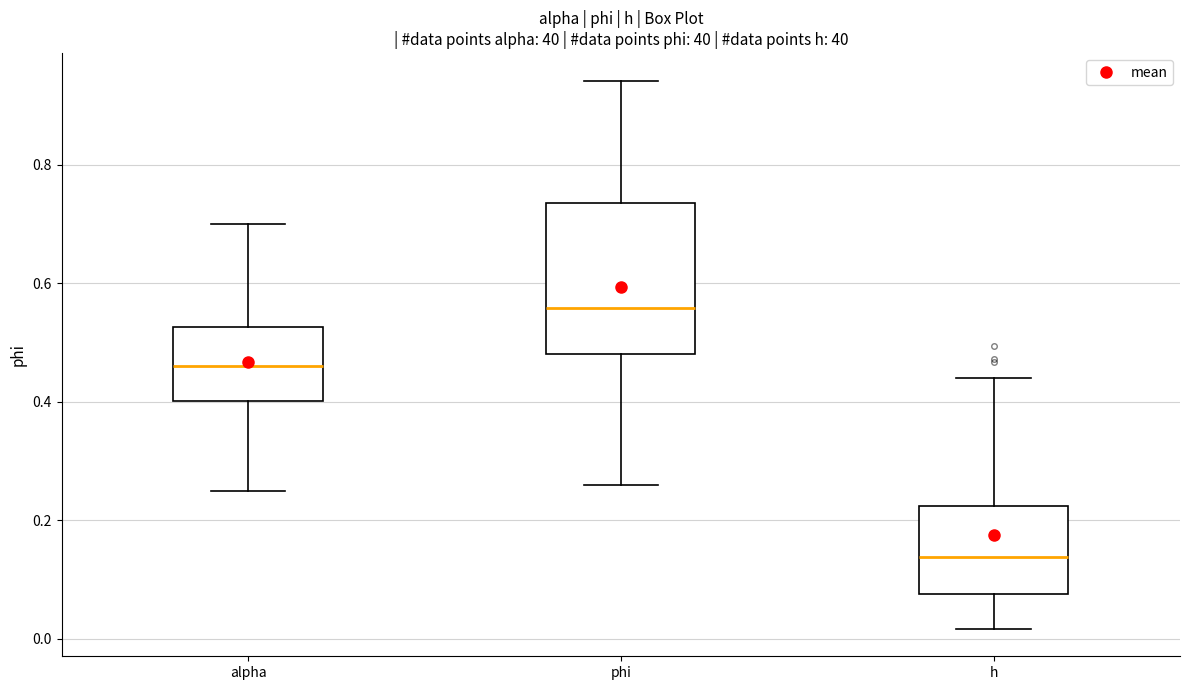

Where is the upper edge of the box for phi on the y-axis? The values are not printed on the chart, so give them approximately, as read against the axis.

0.74